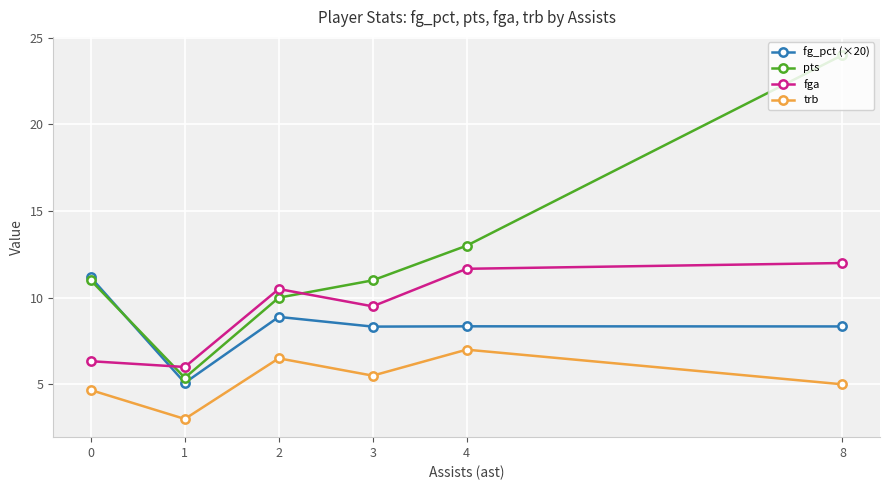

Which category has the lowest value in the fga series?

1